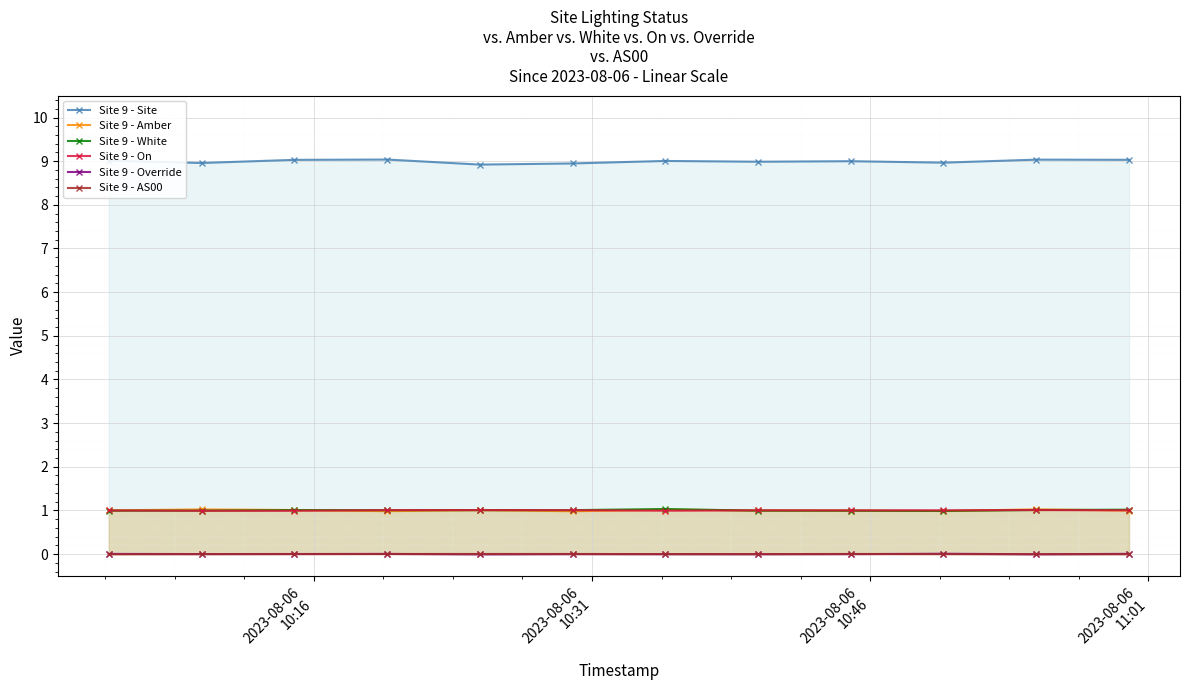

What is the maximum value shown in the chart?

9.0